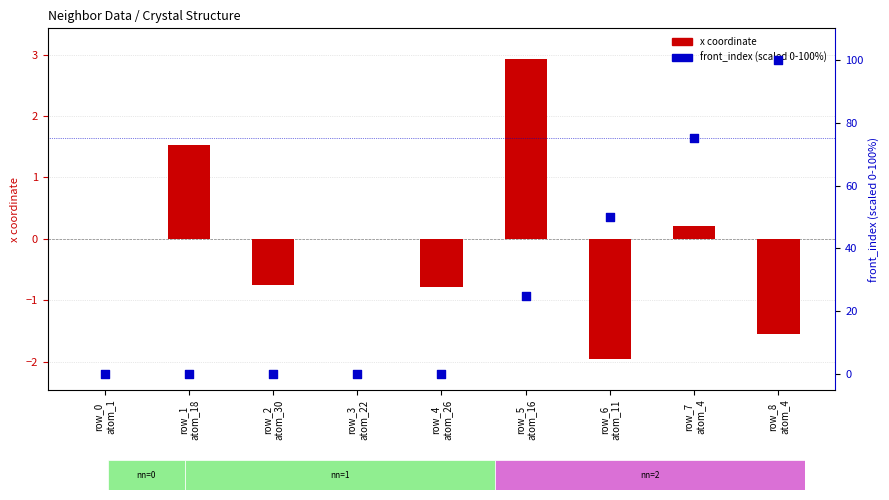

Which series has the widest spread of Y values?

front_index (scaled)